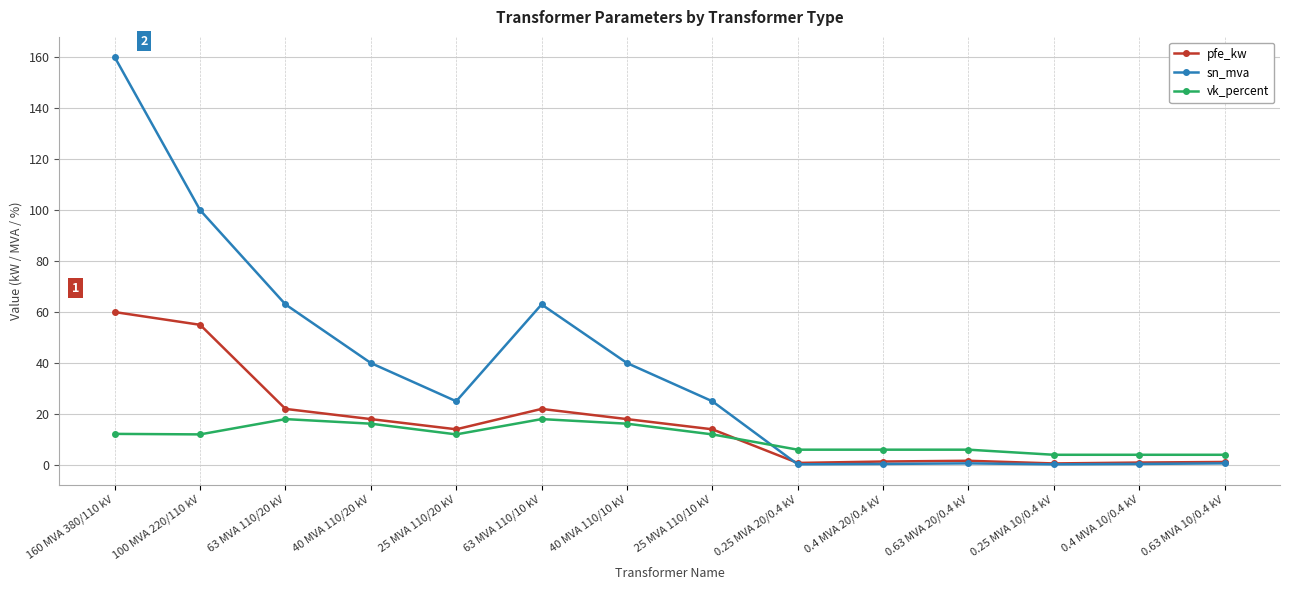

Is the value of vk_percent at 40 MVA 110/10 kV greater than the value of pfe_kw at 0.4 MVA 10/0.4 kV?

Yes